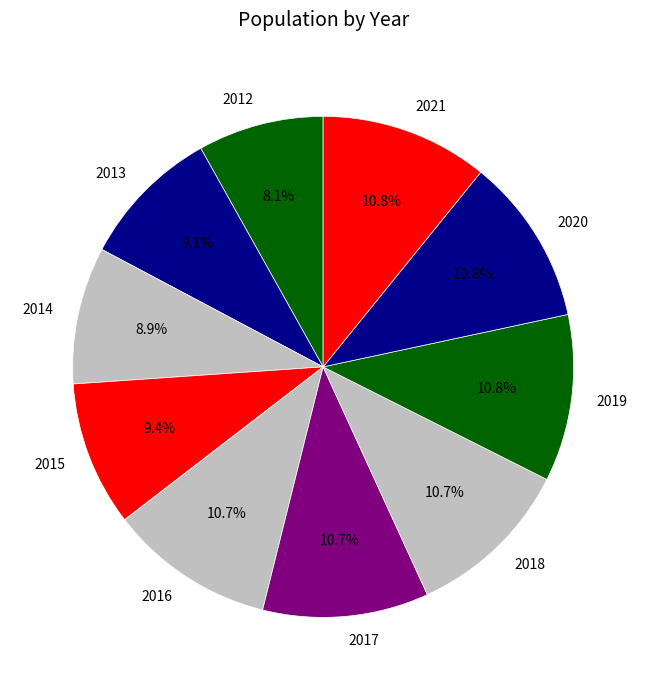

To the nearest percent, what is the combined percentage of 2019 and 2020?

22%